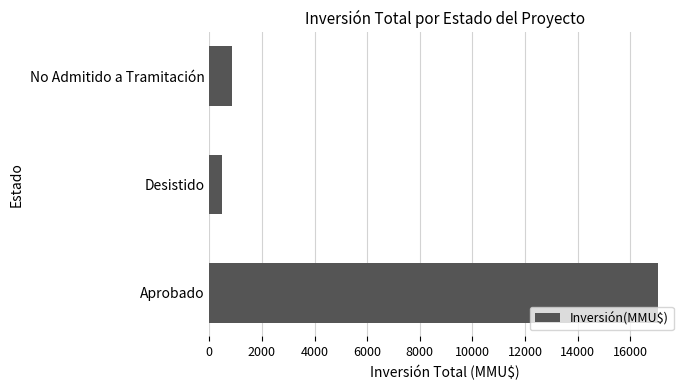

Rank the categories by value from highest to lowest.

Aprobado, No Admitido a Tramitación, Desistido